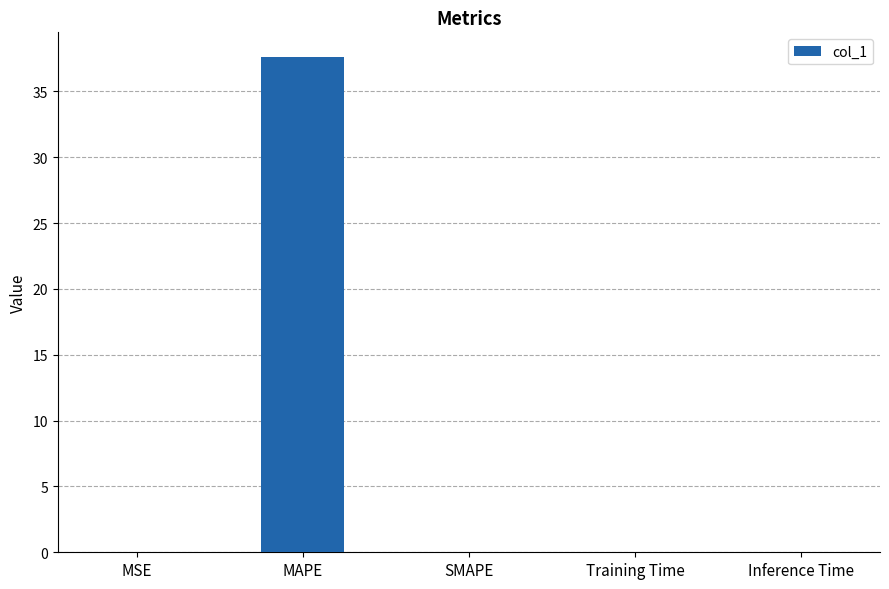

What is the greatest value displayed?

37.6